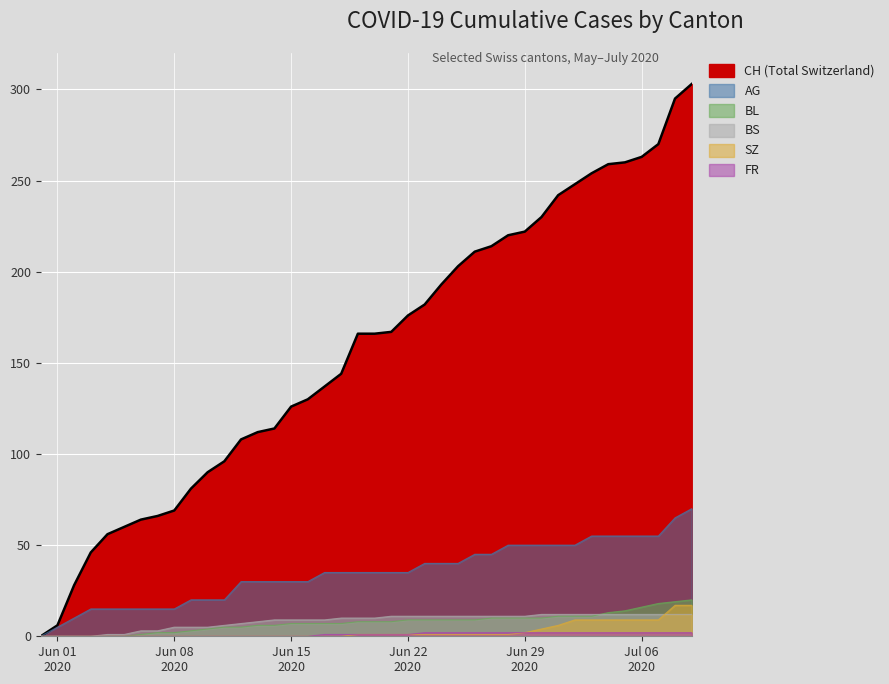

The CH series shows 64 at 2020-06-06. True or false?

True